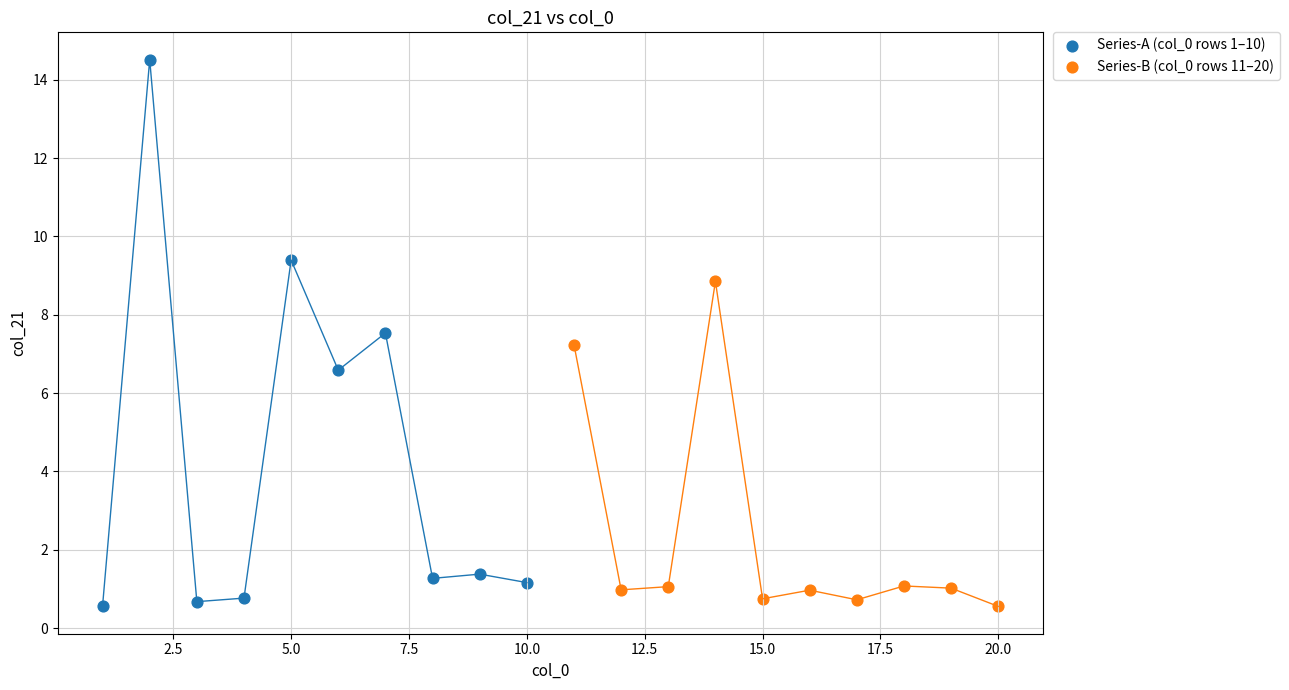

Which series contains the highest Y value?

Series-A (col_0 rows 1–10)